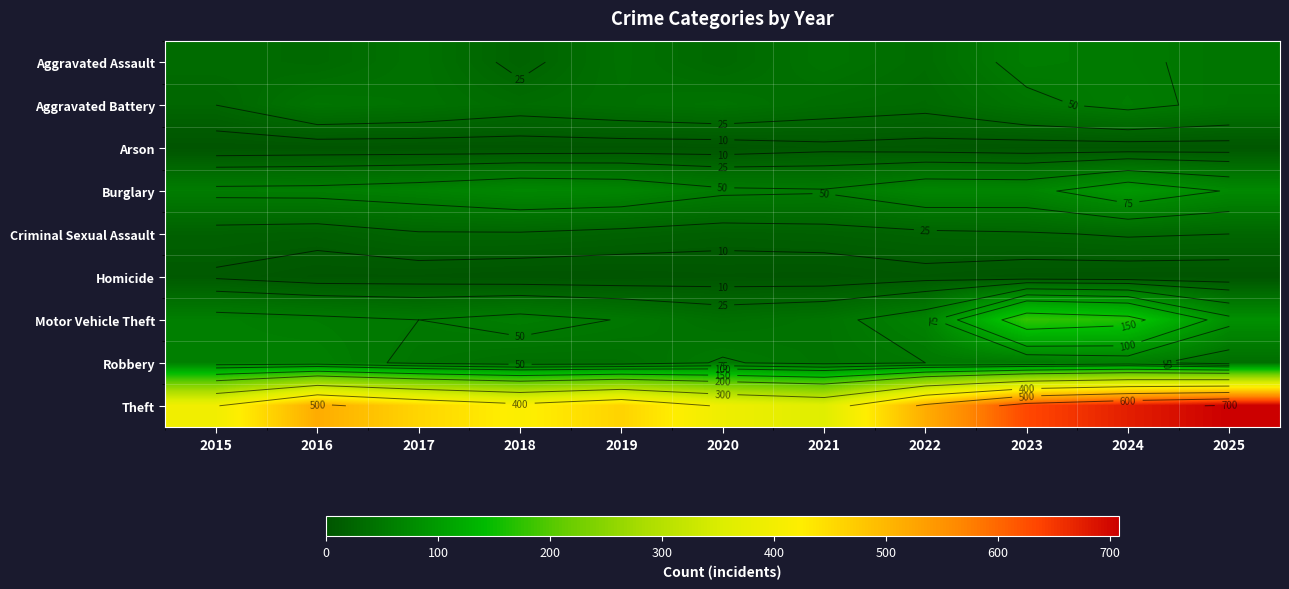

What is the sum of the Aggravated Assault values at 2018 and 2020?

48